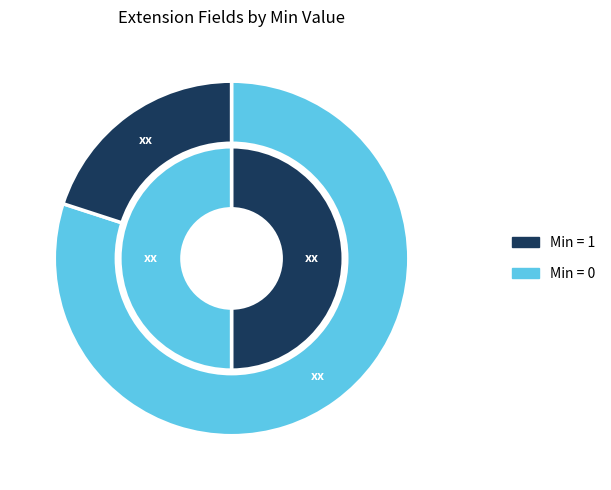

Does any single category account for the majority?

No